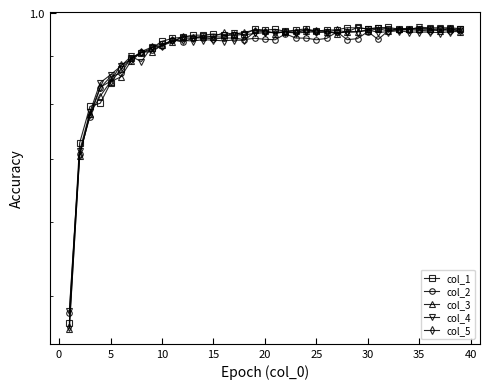

Which series ends up on top after the final intersection of col_2 and col_4?

col_4